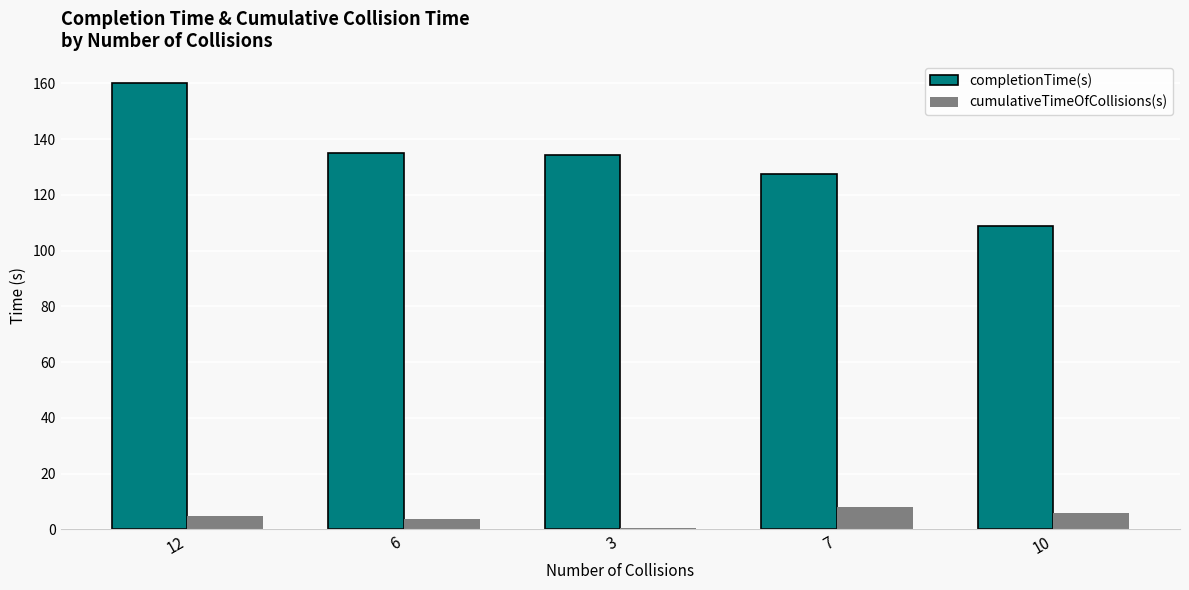

What value does the completionTime(s) series have at 10?

109.0